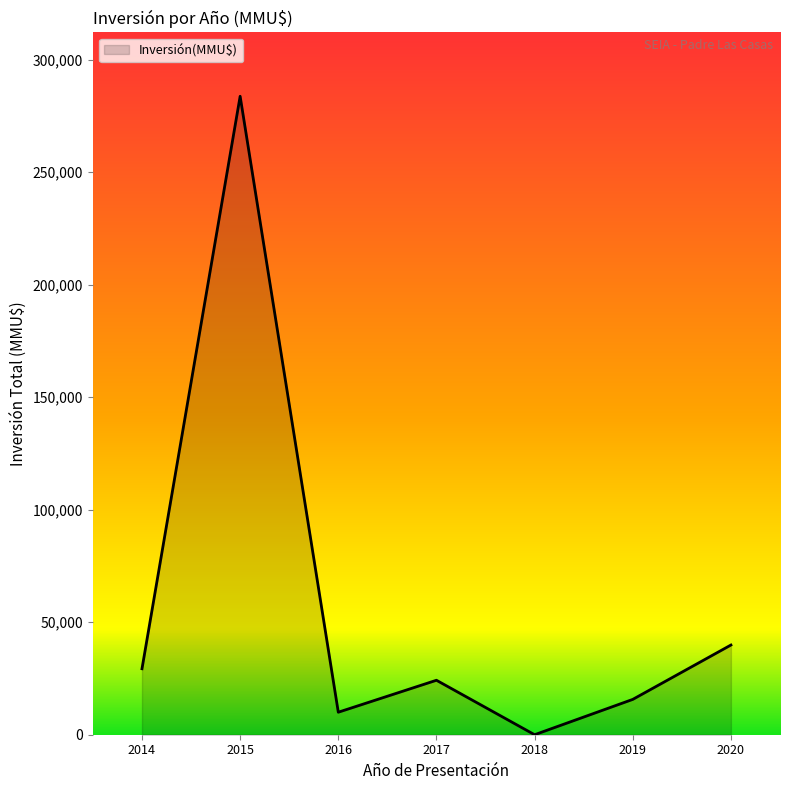

What is the greatest value displayed?

283684